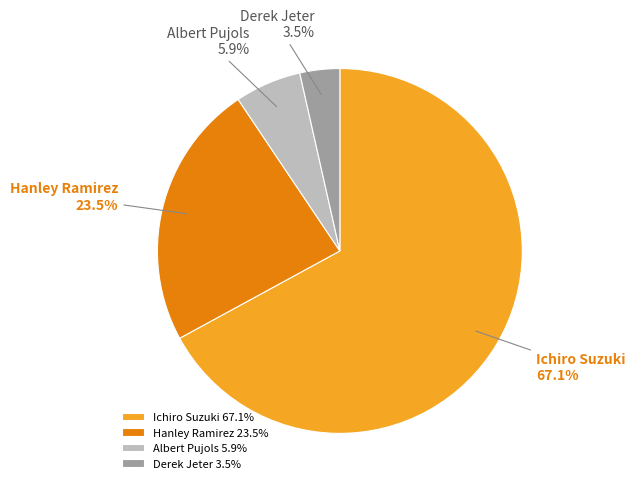

What is the majority slice?

Ichiro Suzuki